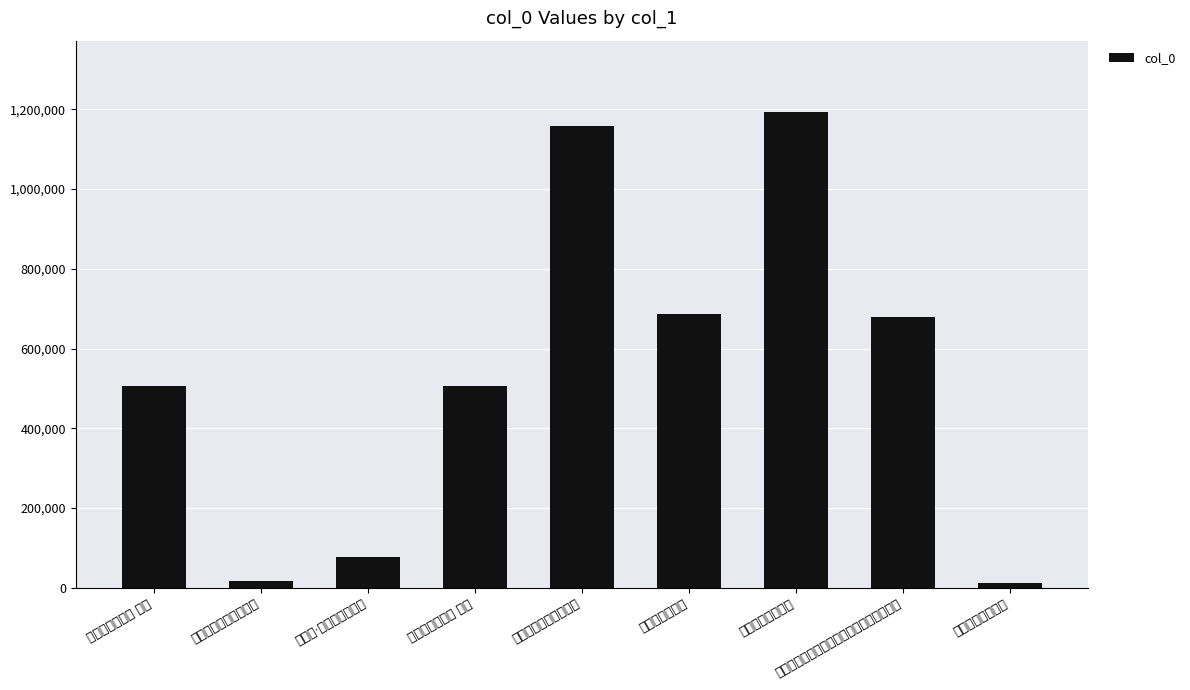

Reading left to right, extract all data points from this chart.

506385	17707	78230	506384	1157400	687152	1193125	679251	11132